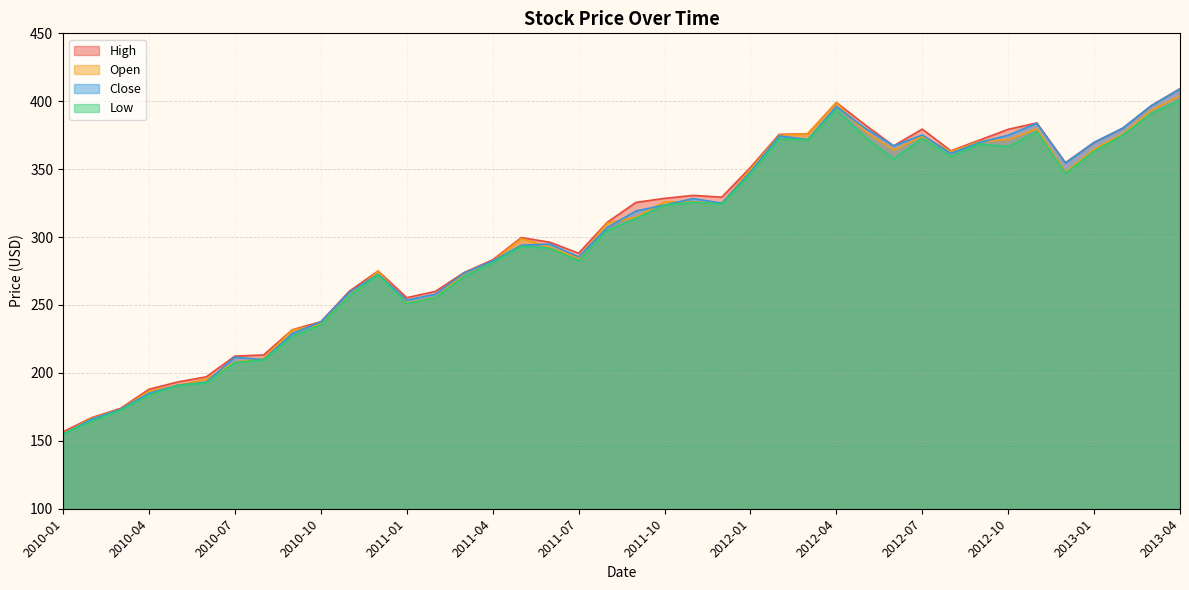

What is the spread (max minus min) of values at 2012-07?

6.9